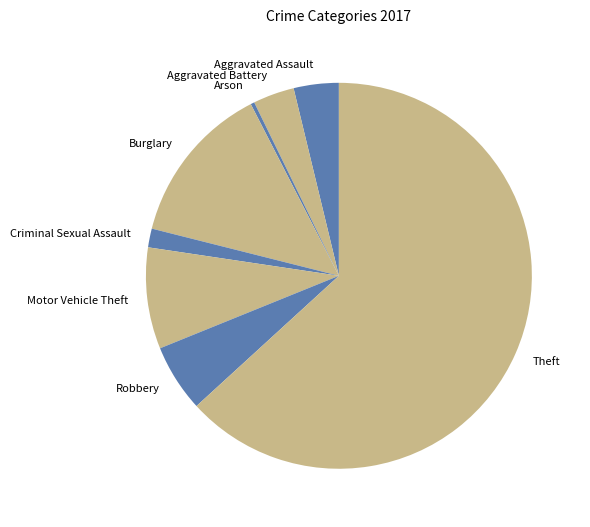

True or false: Aggravated Assault accounts for 16% of the total.

False